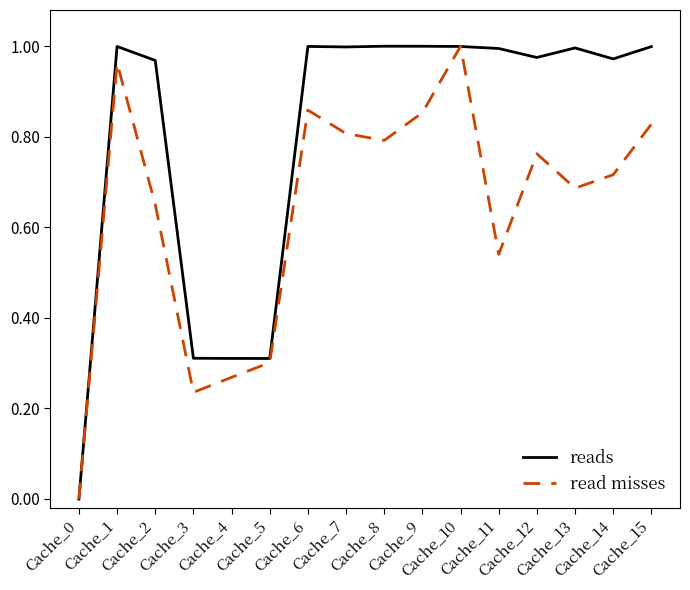

How many lines are shown in the chart?

2